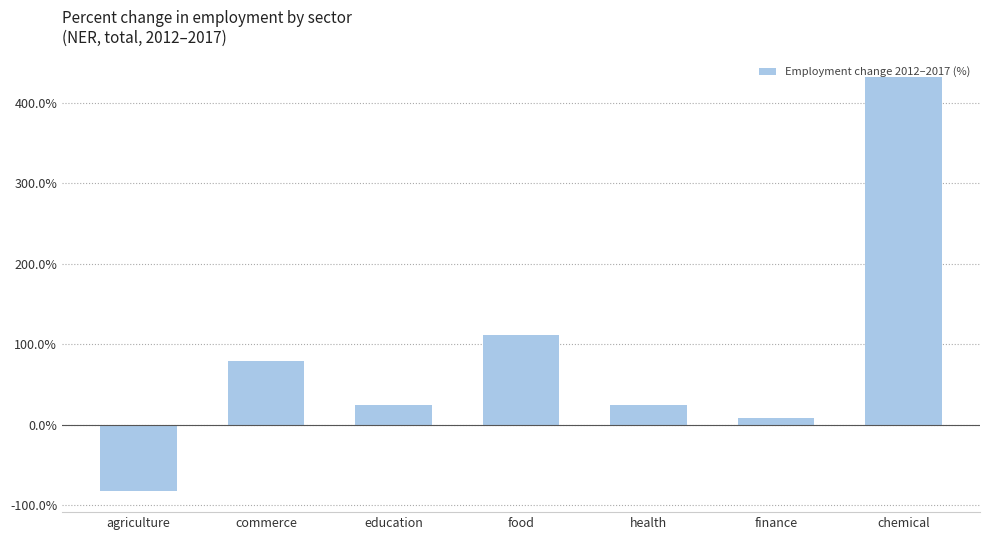

What is the sum of the values at commerce and food?

189.5